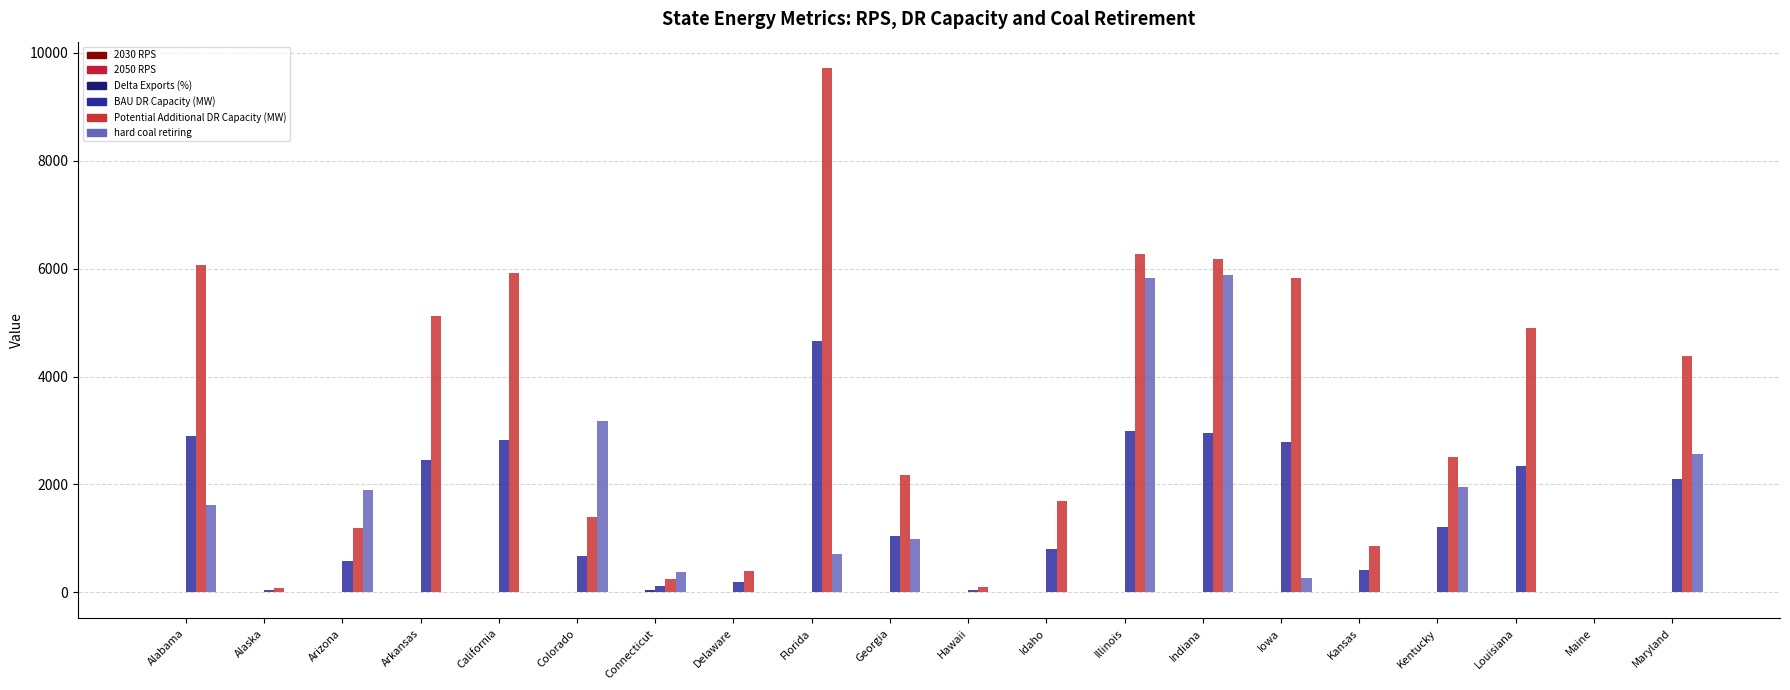

Reading left to right, extract all data points from this chart.

2030 RPS: 0.0	0.0	0.1	0.0	0.5	0.3	0.5	0.2	0.0	0.0	0.4	0.0	0.2	0.1	0.0	0.0	0.0	0.0	0.8	0.5
2050 RPS: 0.0	0.0	0.1	0.0	0.9	0.5	0.3	0.2	0.0	0.0	1.0	0.0	0.2	0.1	0.0	0.0	0.0	0.0	1.0	0.5
Delta Exports (%): 0.0	0.0	-0.2	3.2	7.3	-1.0	48.6	0.0	0.0	0.0	0.0	-0.9	-0.2	-1.0	1.3	1.0	0.0	0.0	-0.8	0.0
BAU DR Capacity (MW): 2899.0	36.3	571.0	2449.2	2831.2	671.3	113.8	185.4	4651.0	1038.4	46.2	808.0	2997.1	2957.4	2785.4	409.4	1203.7	2343.3	0.0	2092.5
Potential Additional DR Capacity (MW): 6061.0	75.8	1193.8	5120.6	5919.3	1403.6	237.9	387.6	9723.9	2170.9	96.6	1689.2	6266.2	6183.2	5823.5	855.9	2516.6	4899.1	0.0	4374.9
hard coal retiring: 1617.0	0.0	1892.0	0.0	0.0	3182.0	383.4	0.0	715.0	982.5	0.0	0.0	5820.2	5875.3	270.1	0.0	1954.8	0.0	0.0	2572.0